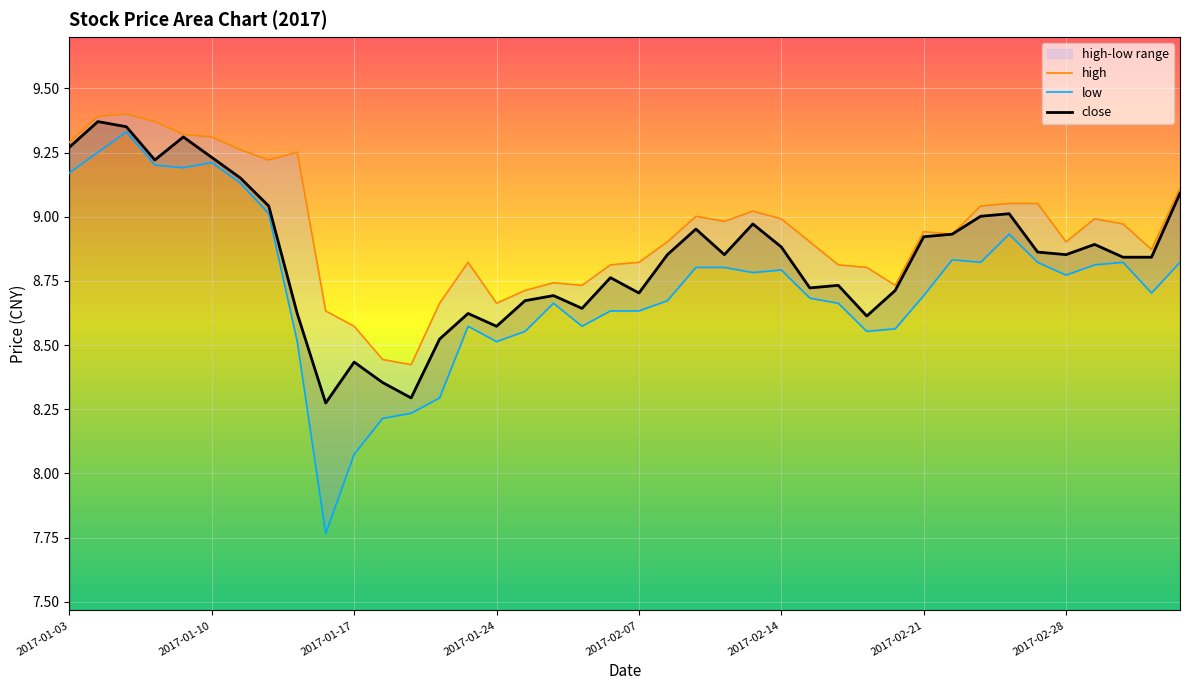

Is it true that close equals 3.9 at 2017-02-07?

False